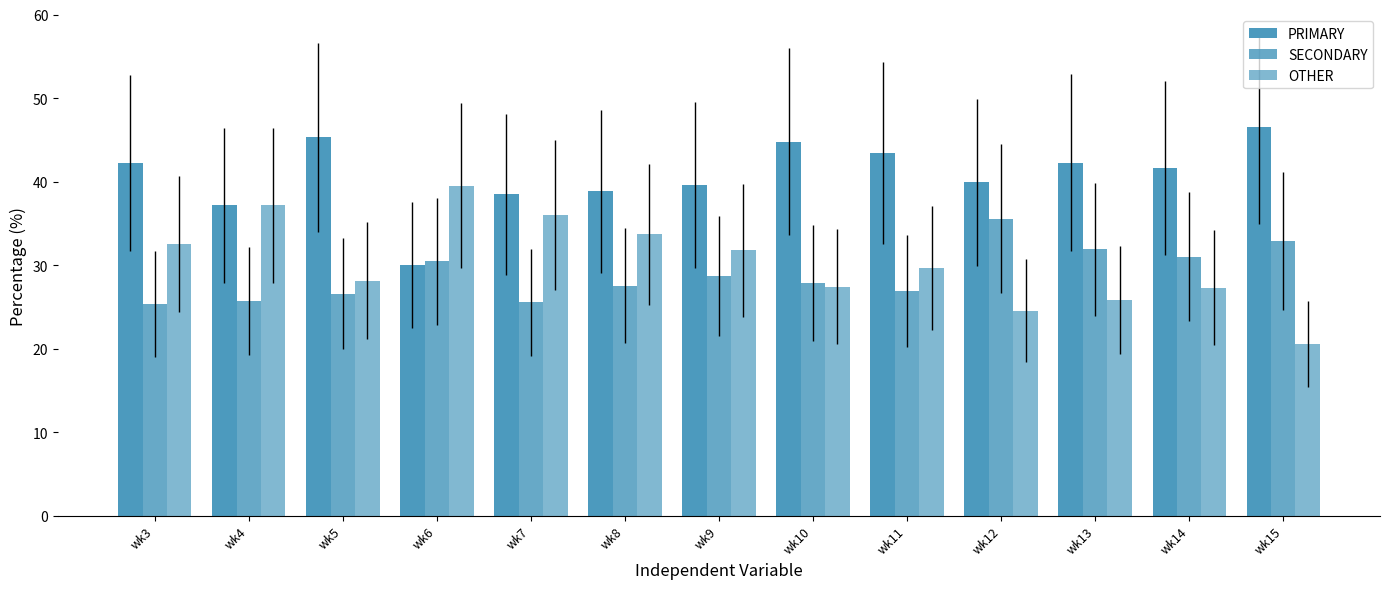

What is the value of the SECONDARY bar at the 3rd from the left?

26.6